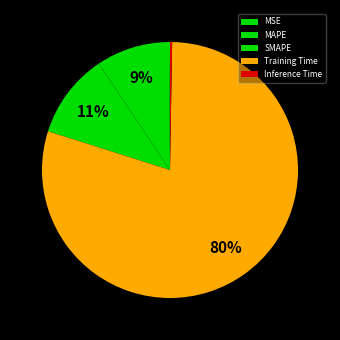

Which has a higher value, Training Time or Inference Time?

Training Time